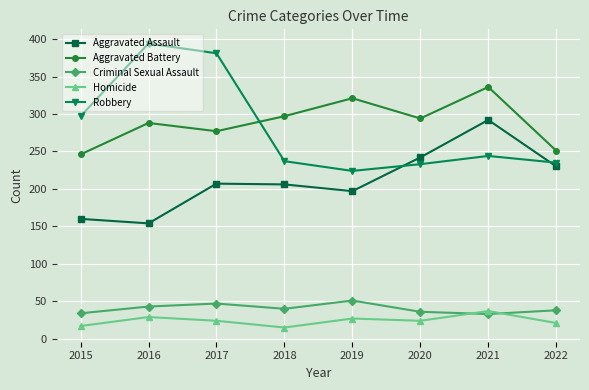

What is the difference between the highest and lowest values at 2021?

303